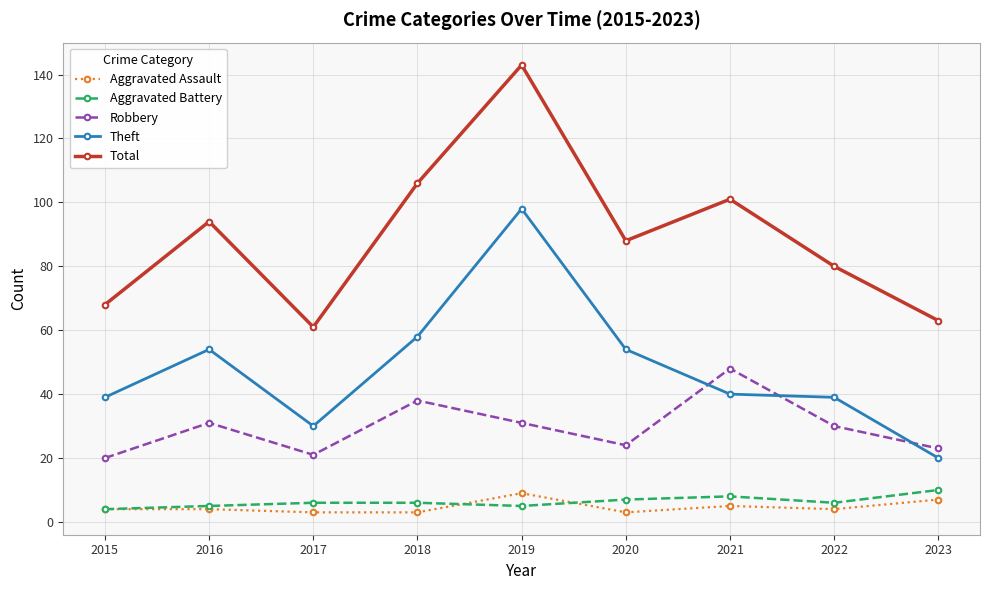

How many data points in Total are less than 88?

4